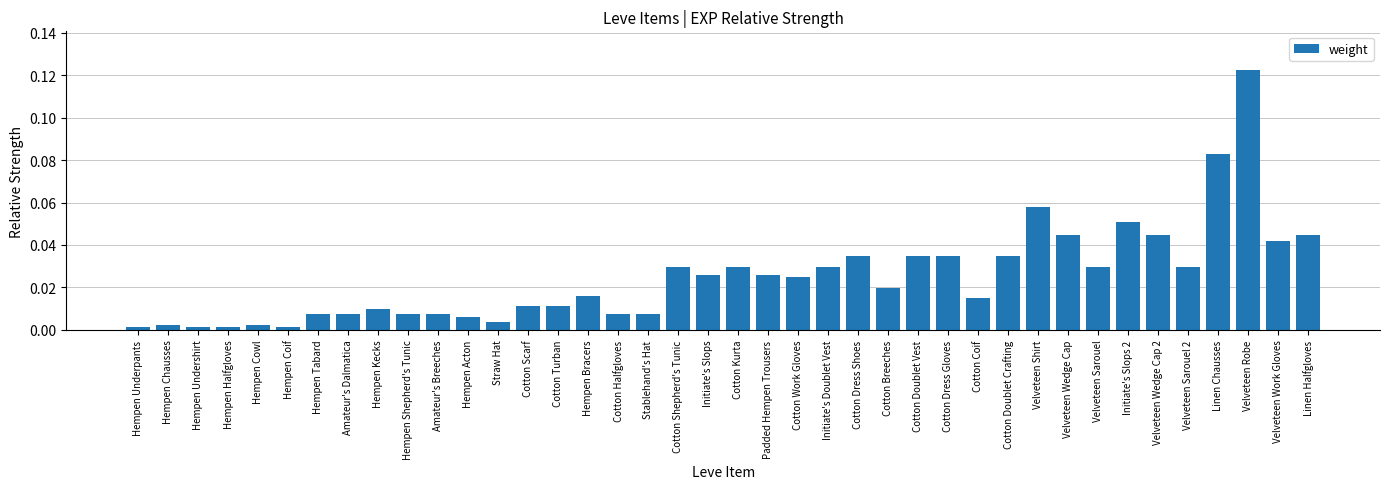

Are the bars grouped side by side (vs. stacked)?

No